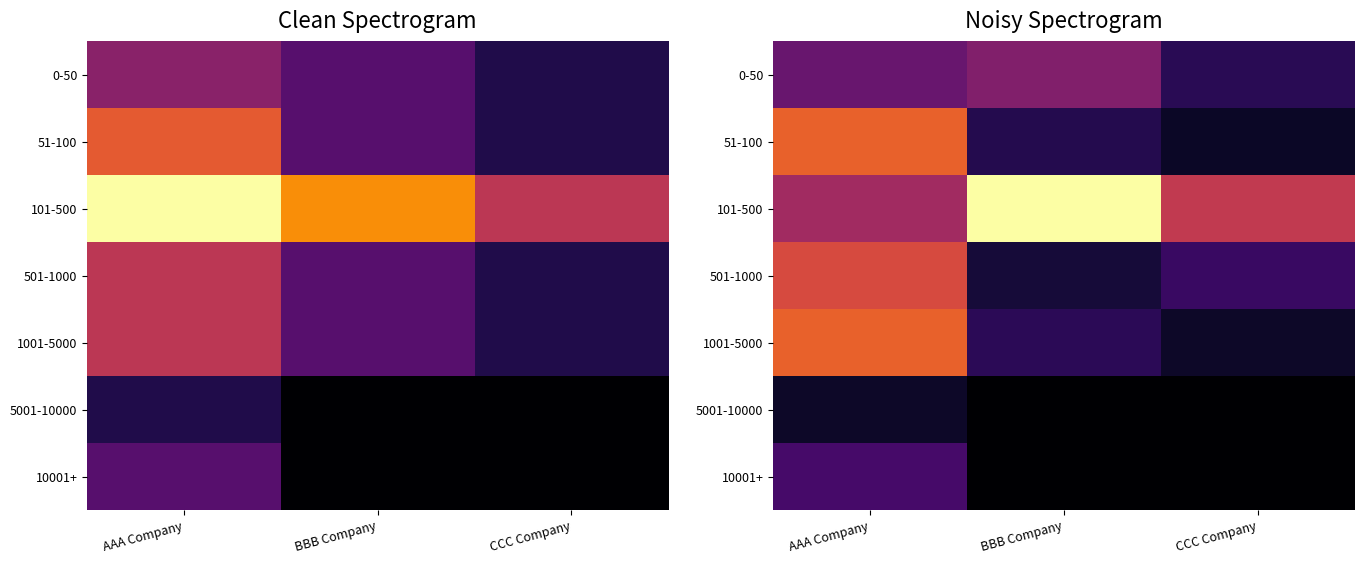

What is the difference between the highest and lowest values at CCC Company?

5.6